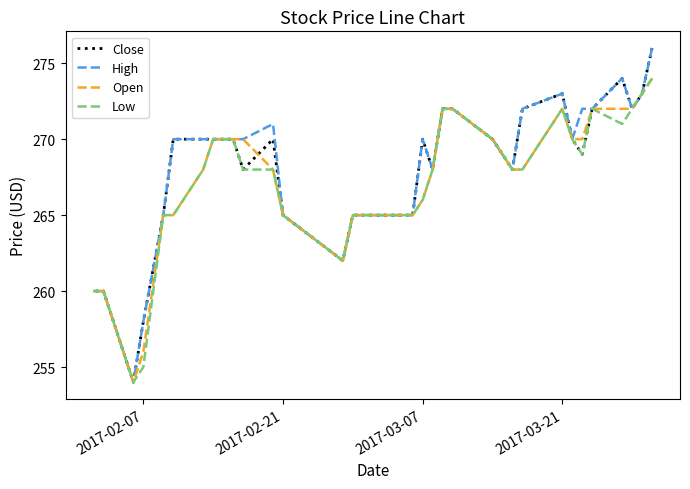

Which series has the largest range (max minus min)?

Close